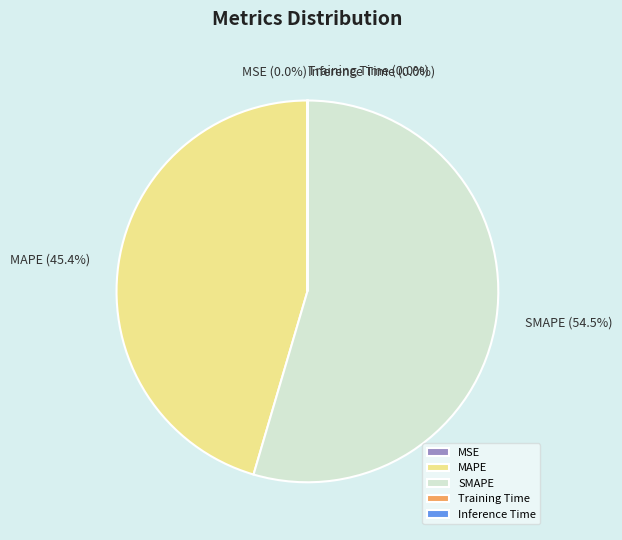

Is there any slice that represents more than half of the pie?

Yes